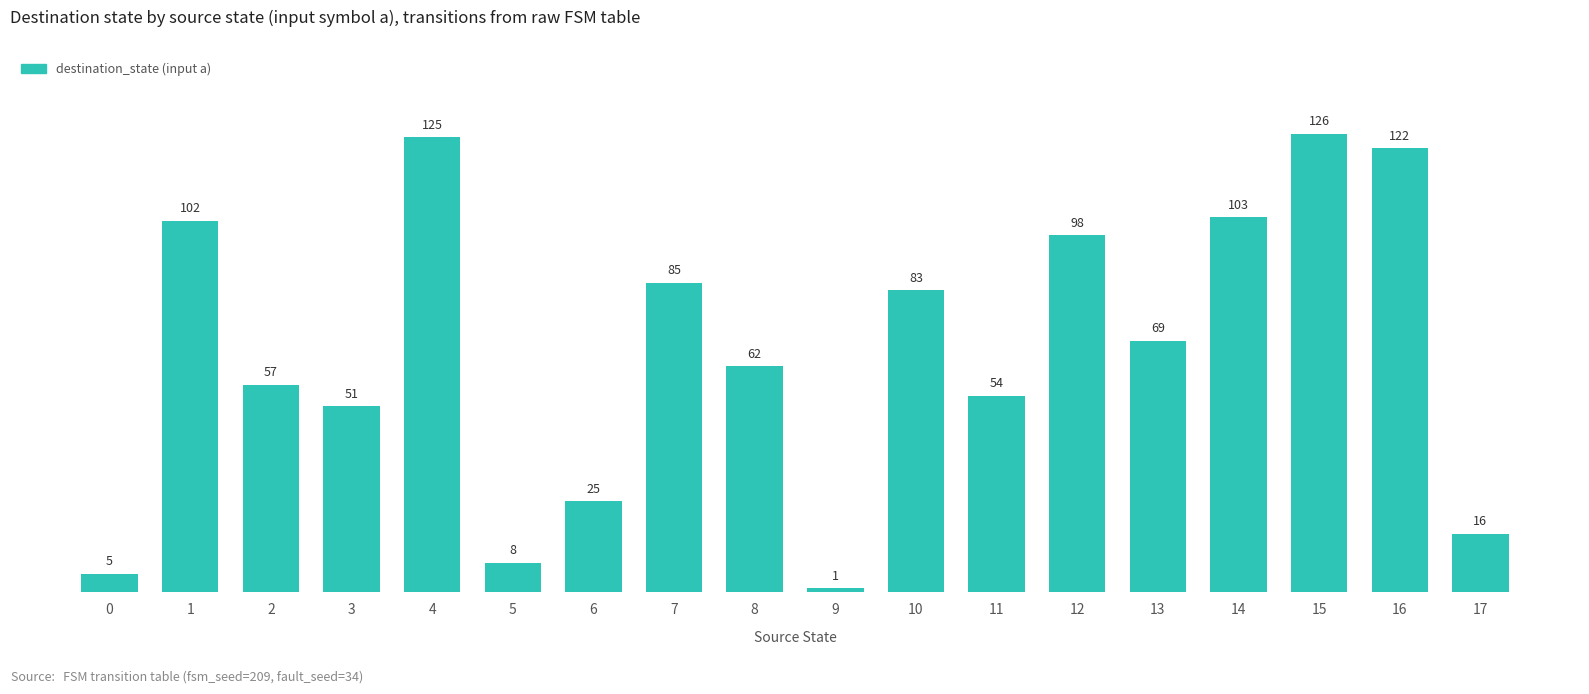

What is the greatest value displayed?

126